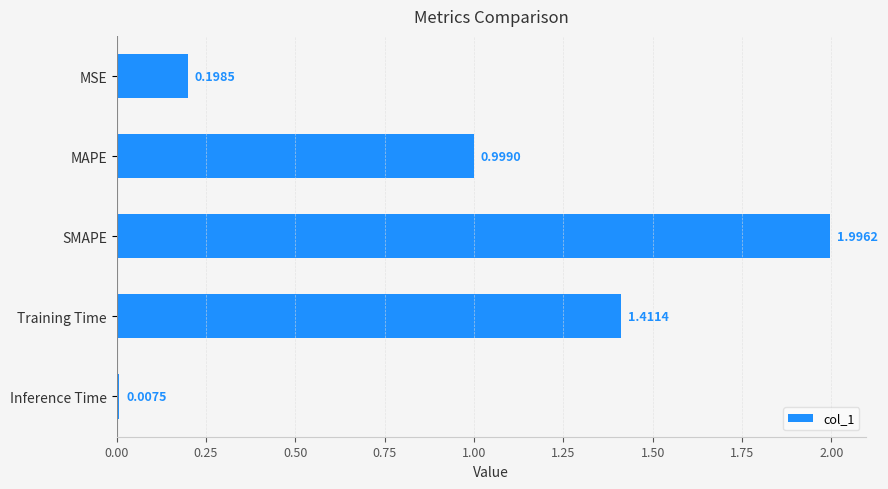

What is the sum of the values at SMAPE and Training Time?

3.4